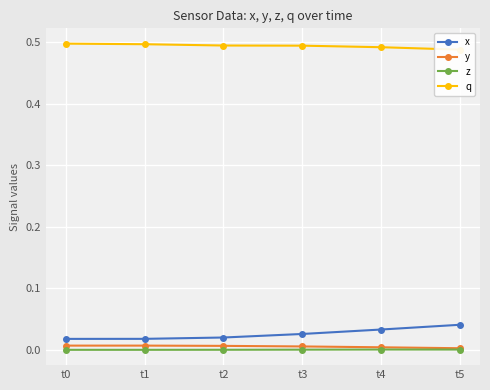

How many interior local peaks does the z series have?

1